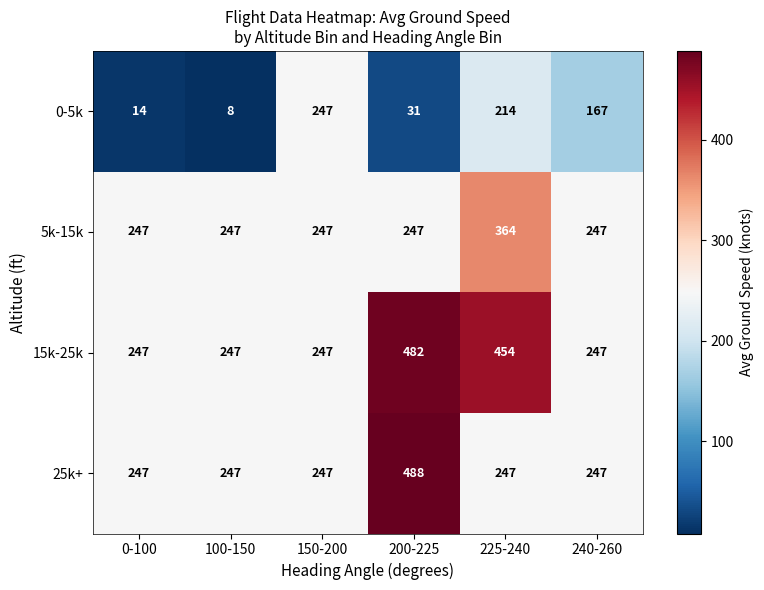

Which series changed the most between 150-200 and 240-260?

0-5k